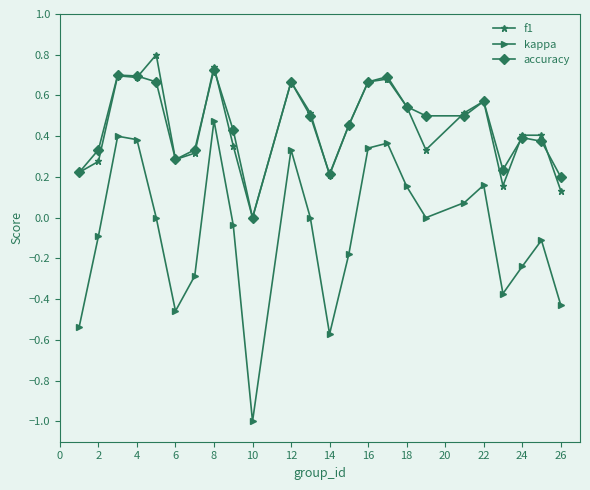

True or false: f1 and kappa intersect in this chart.

False